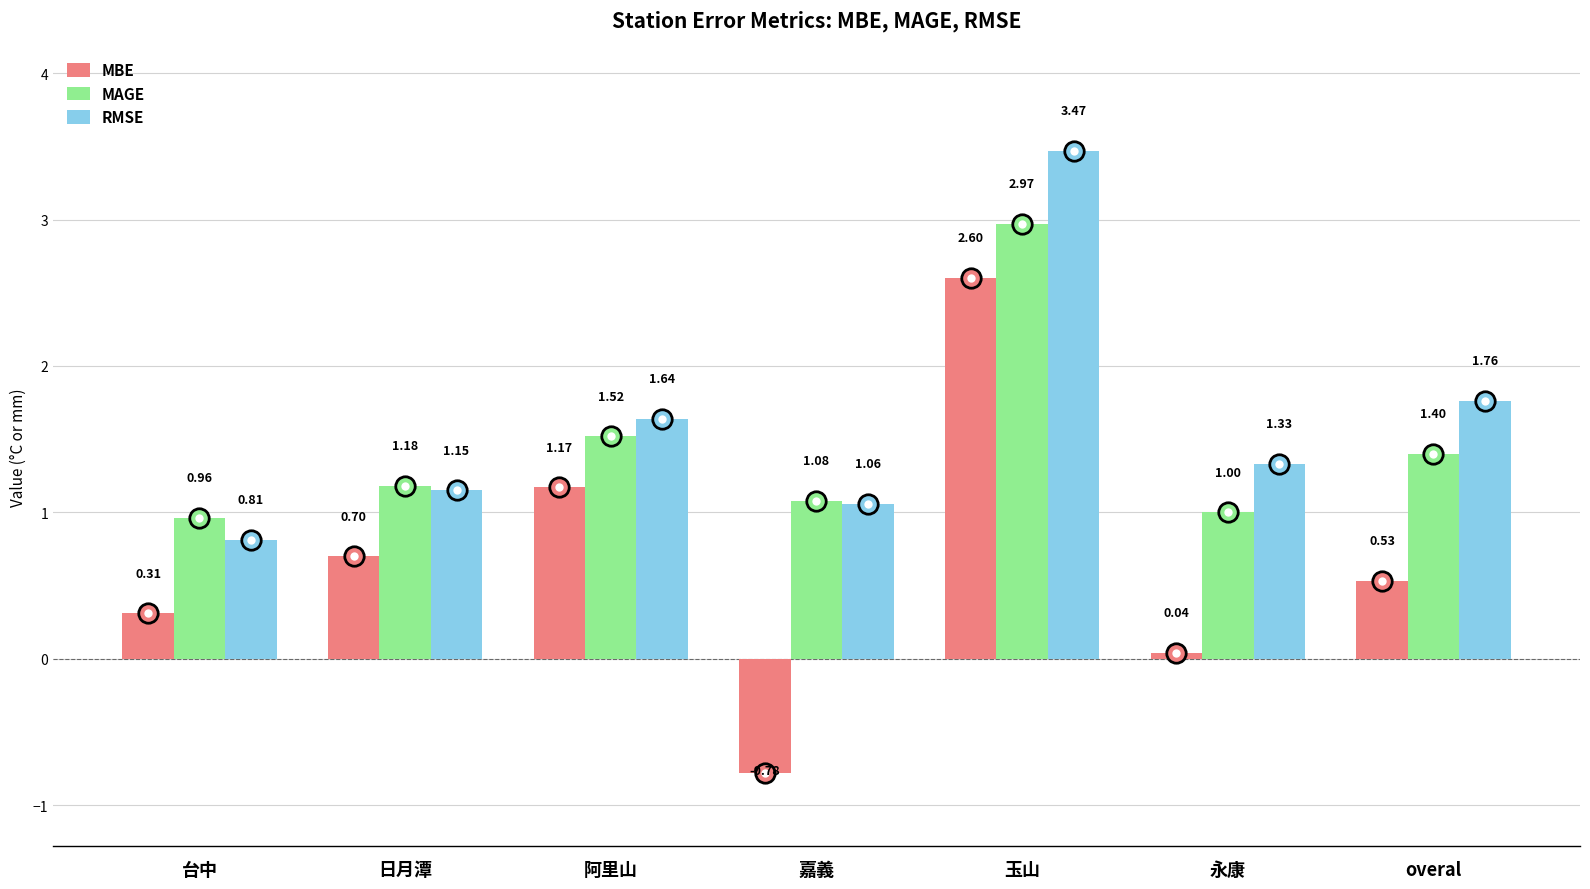

At which category does the chart reach its minimum across all series?

嘉義